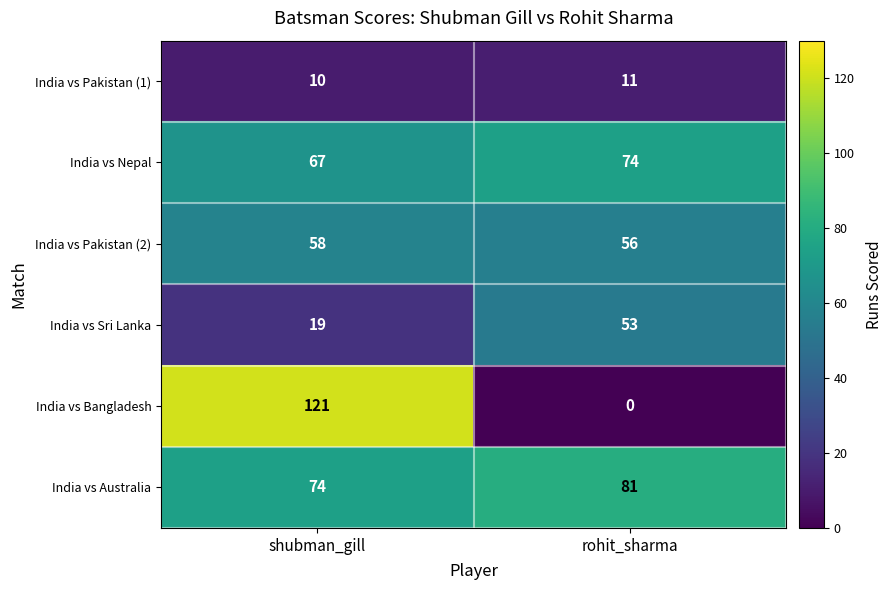

Which category has the lowest value across all series?

rohit_sharma